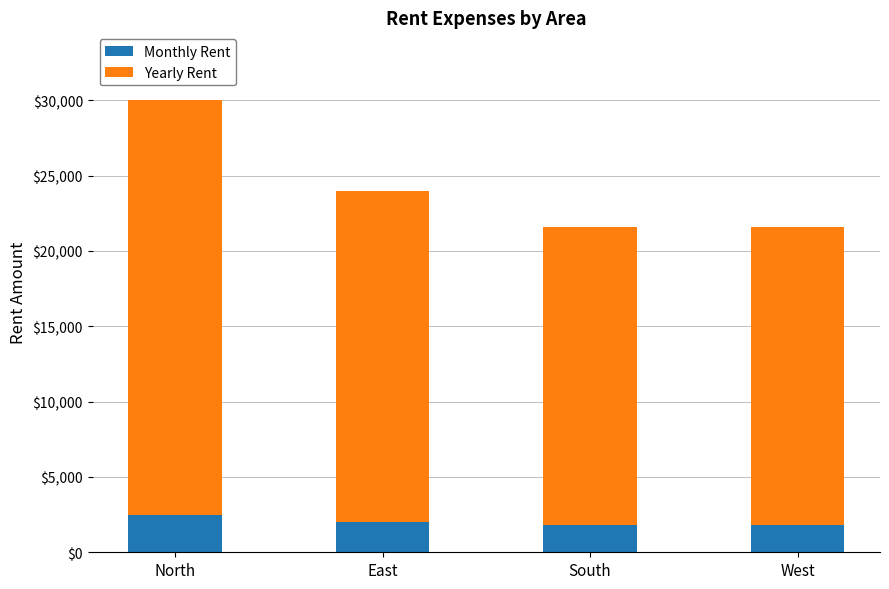

What is the lowest value of the Monthly Rent series?

1800